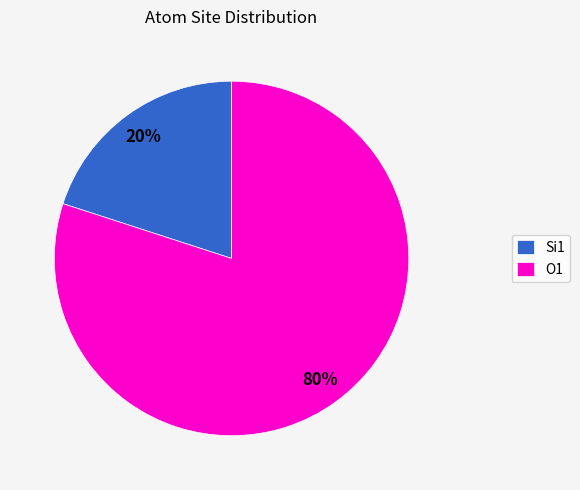

Between Si1 and O1, which is larger?

O1